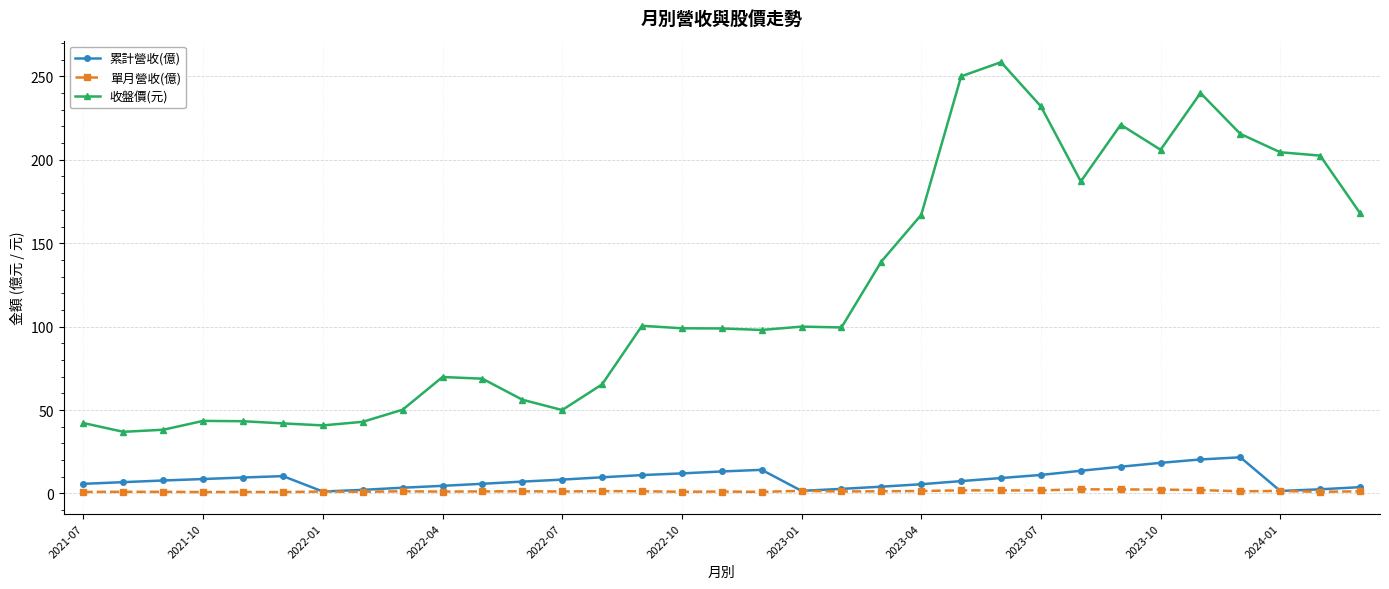

Which series has the widest spread of values?

收盤價(元)